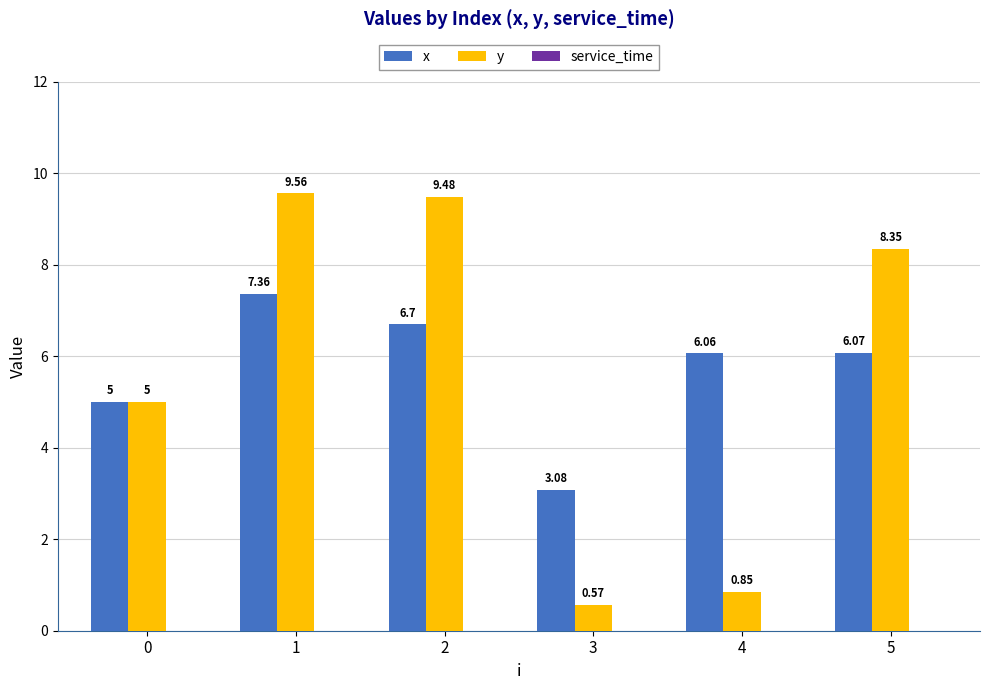

Which series has the largest range (max minus min)?

y